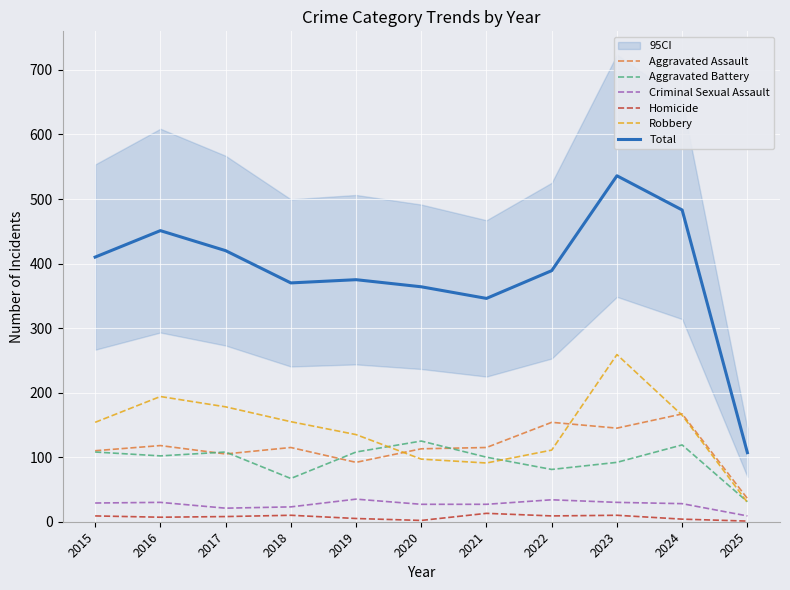

Reading right to left, transcribe all the data shown in this chart.

Aggravated Assault: 2025=36	2024=167	2023=145	2022=154	2021=115	2020=113	2019=92	2018=115	2017=105	2016=118	2015=110
Aggravated Battery: 2025=31	2024=119	2023=92	2022=81	2021=100	2020=125	2019=108	2018=67	2017=108	2016=102	2015=108
Criminal Sexual Assault: 2025=9	2024=28	2023=30	2022=34	2021=27	2020=27	2019=35	2018=23	2017=21	2016=30	2015=29
Homicide: 2025=1	2024=4	2023=10	2022=9	2021=13	2020=2	2019=5	2018=10	2017=8	2016=7	2015=9
Robbery: 2025=30	2024=165	2023=259	2022=111	2021=91	2020=97	2019=135	2018=155	2017=178	2016=194	2015=154
Total: 2025=107	2024=483	2023=536	2022=389	2021=346	2020=364	2019=375	2018=370	2017=420	2016=451	2015=410